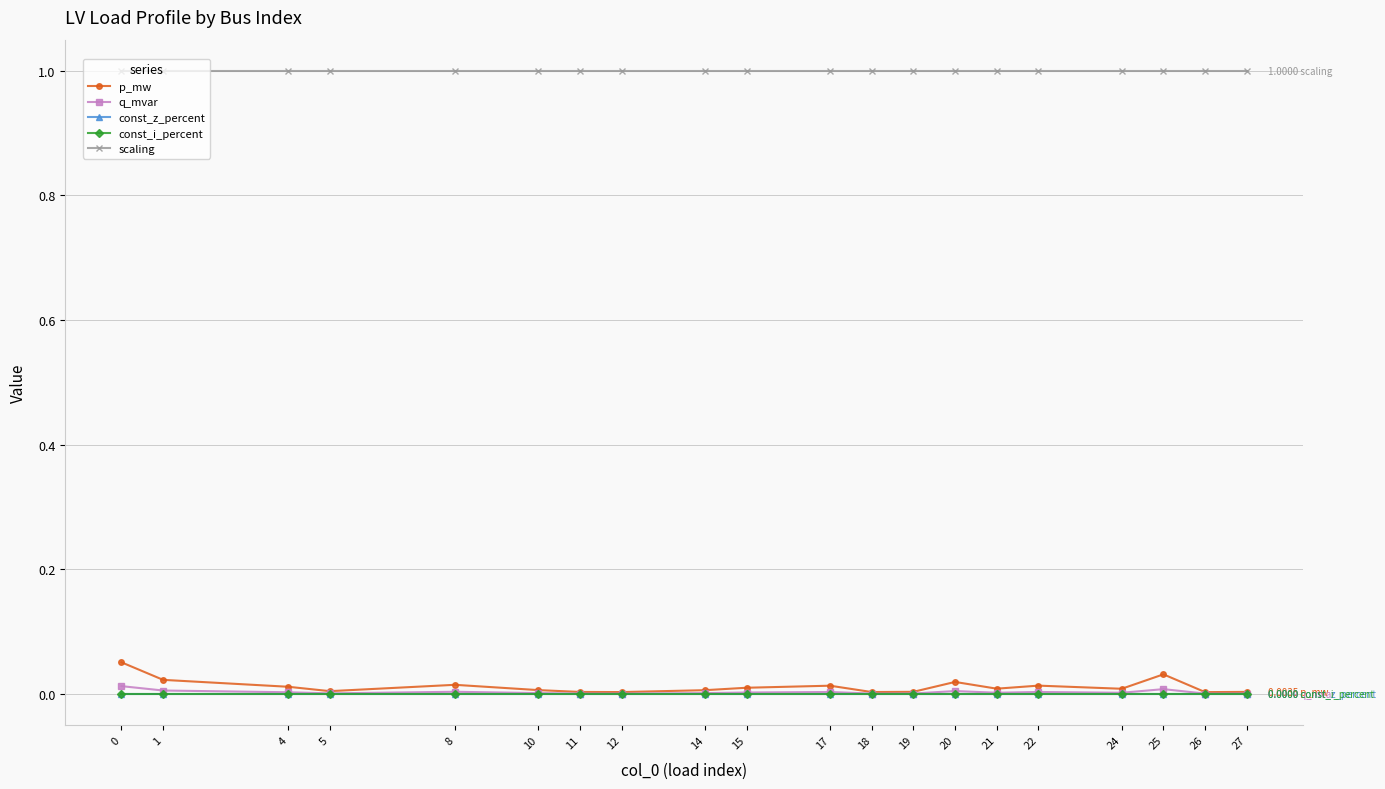

Is this an area chart (filled region under the line)?

No